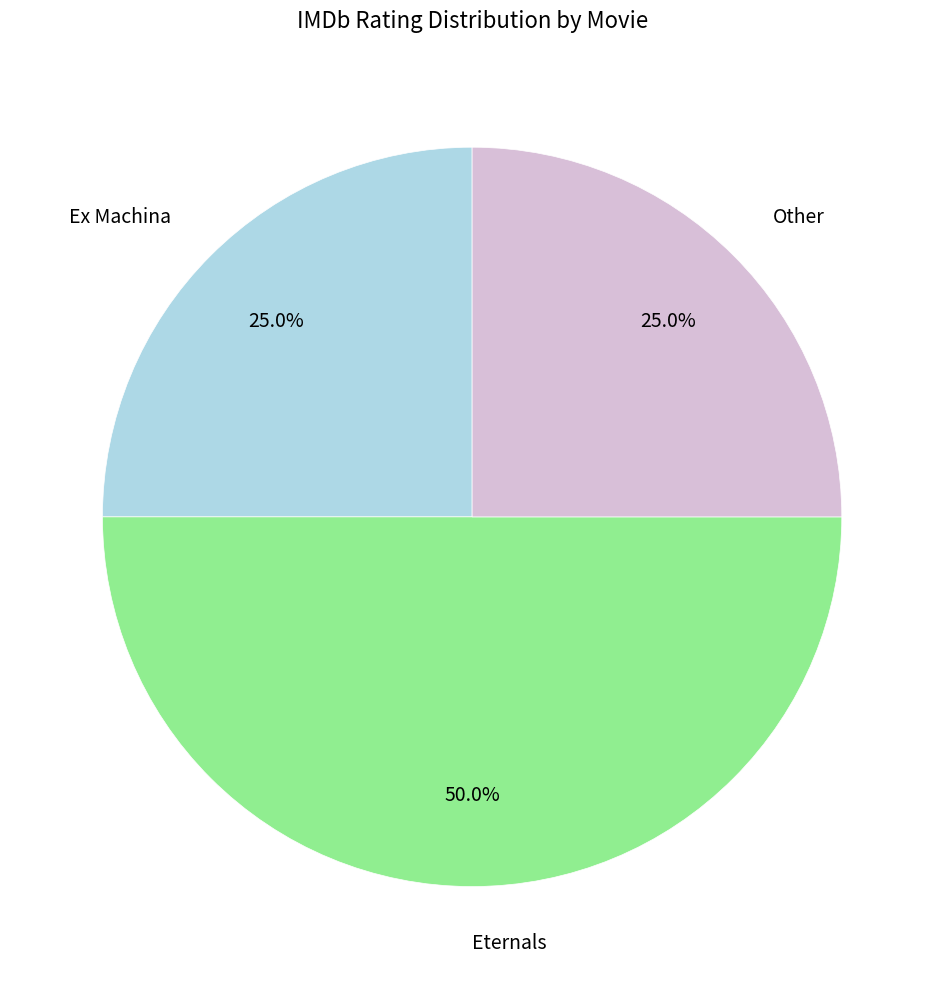

Combined, what portion of the pie is Ex Machina and Other?

50.0%